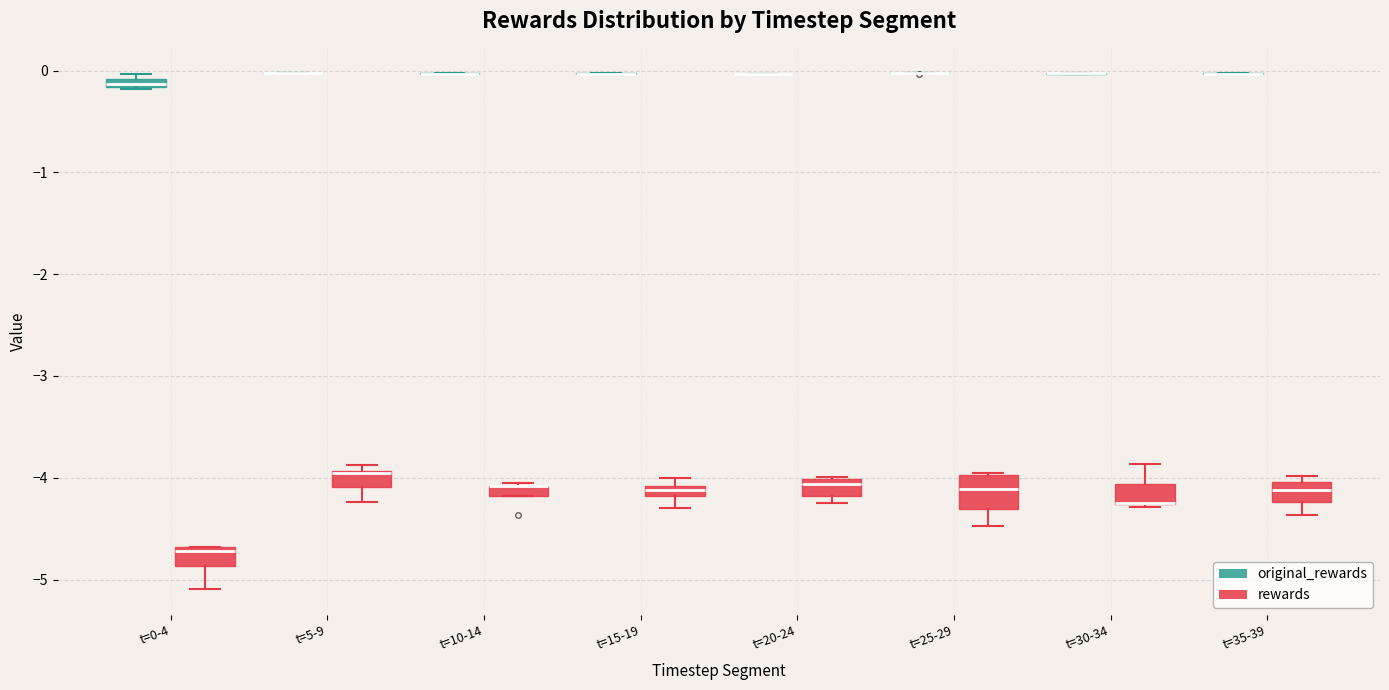

Which box is the tallest, from its lower edge to its upper edge?

t=25-29 (rewards)